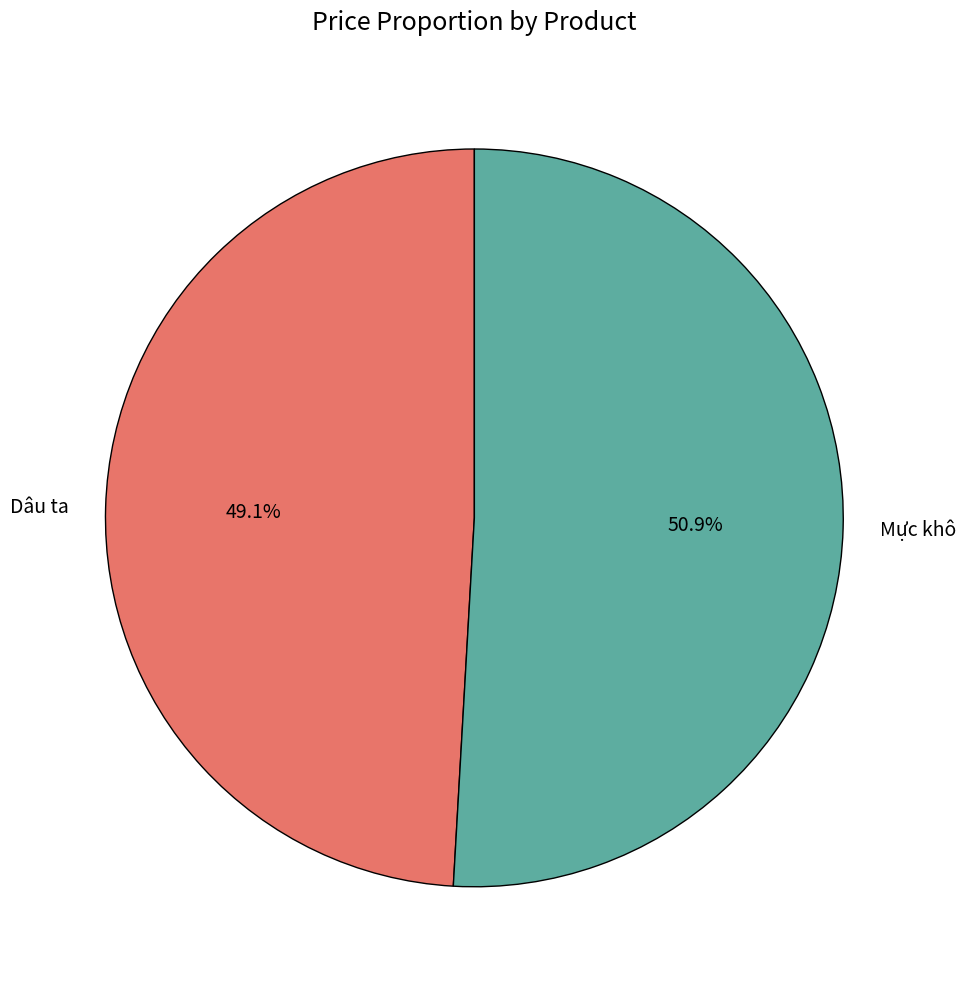

How many slices are in this pie chart?

2